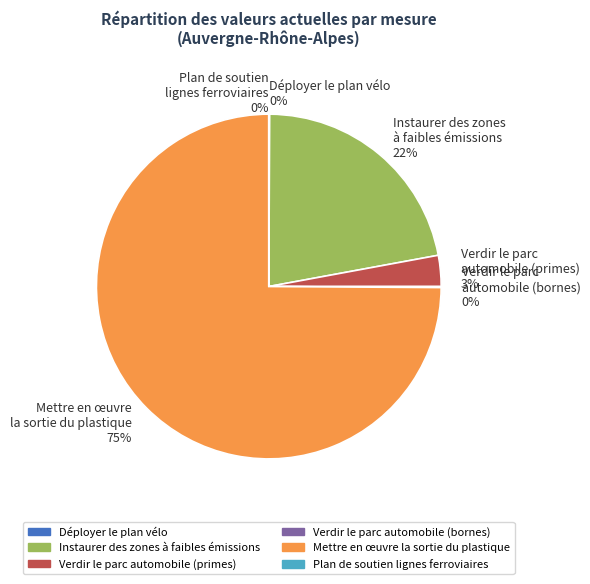

What is the majority slice?

Mettre en œuvre la sortie du plastique